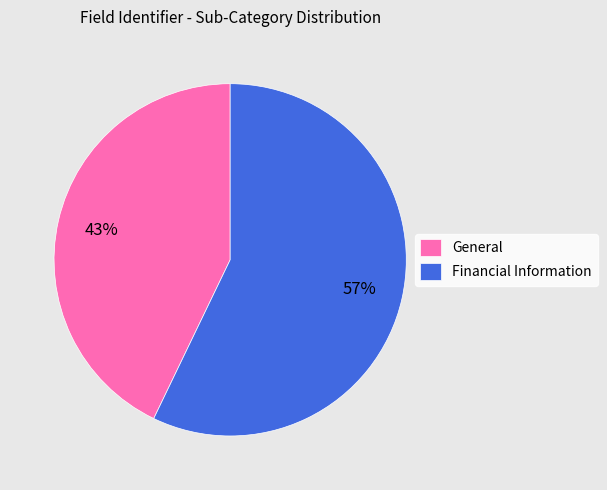

To the nearest percent, what is the average slice percentage?

50%